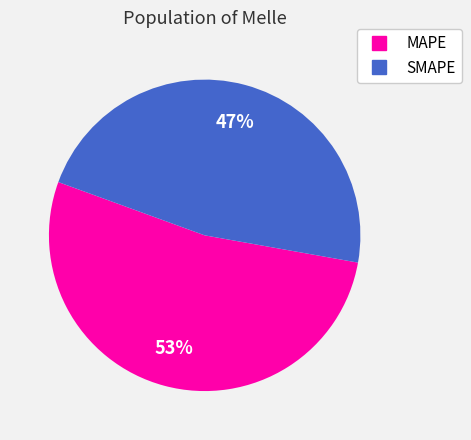

Rank the categories by value from highest to lowest.

MAPE, SMAPE